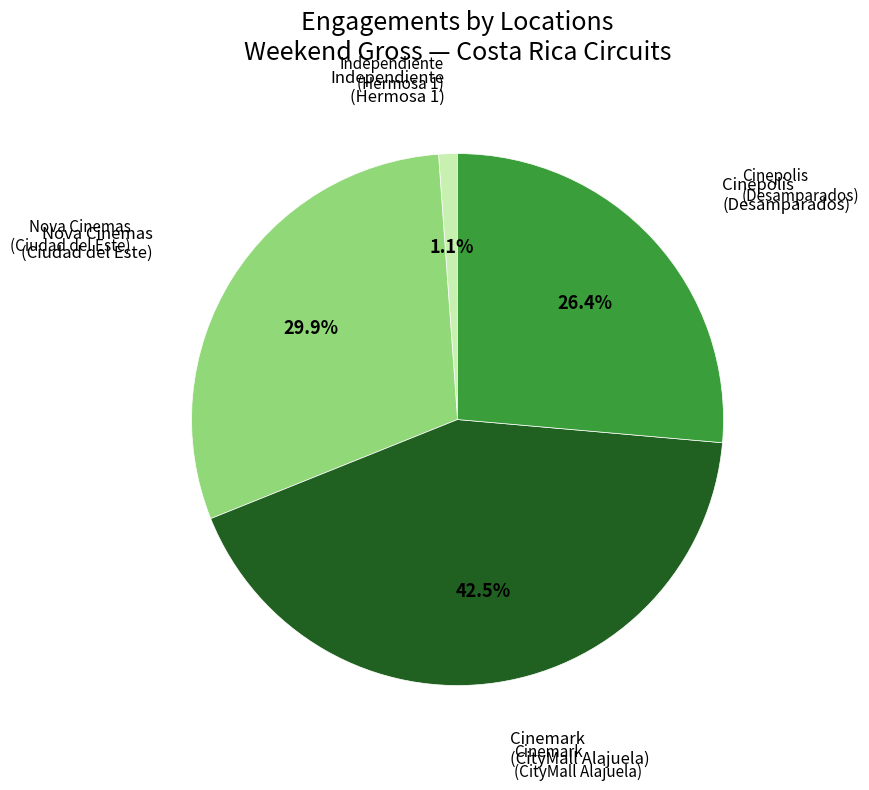

Does any single category account for the majority?

No